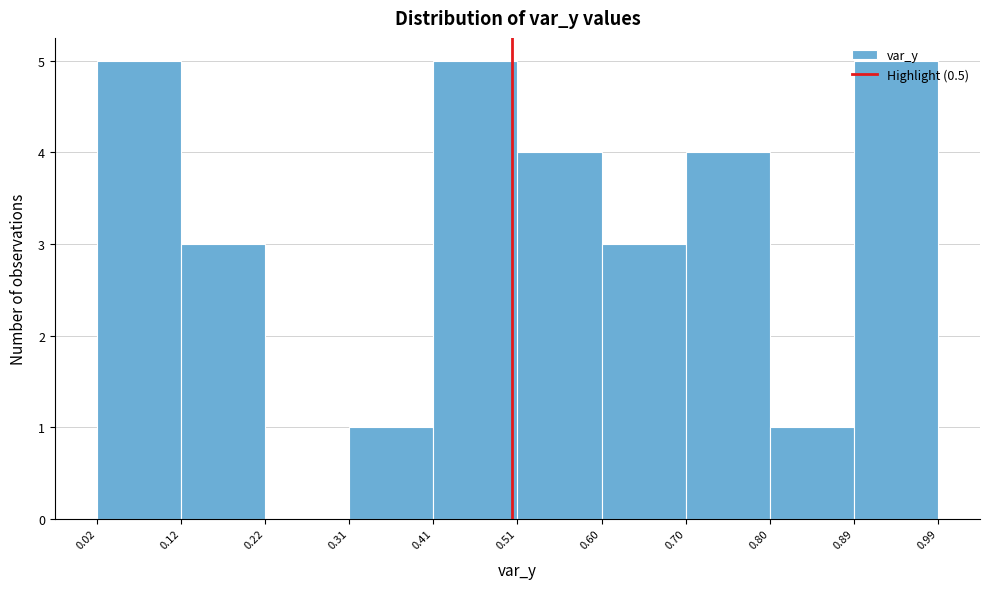

How tall is the bar that spans 0.80 to 0.89 on the x-axis? The values are not printed on the chart, so give them approximately, as read against the axis.

1